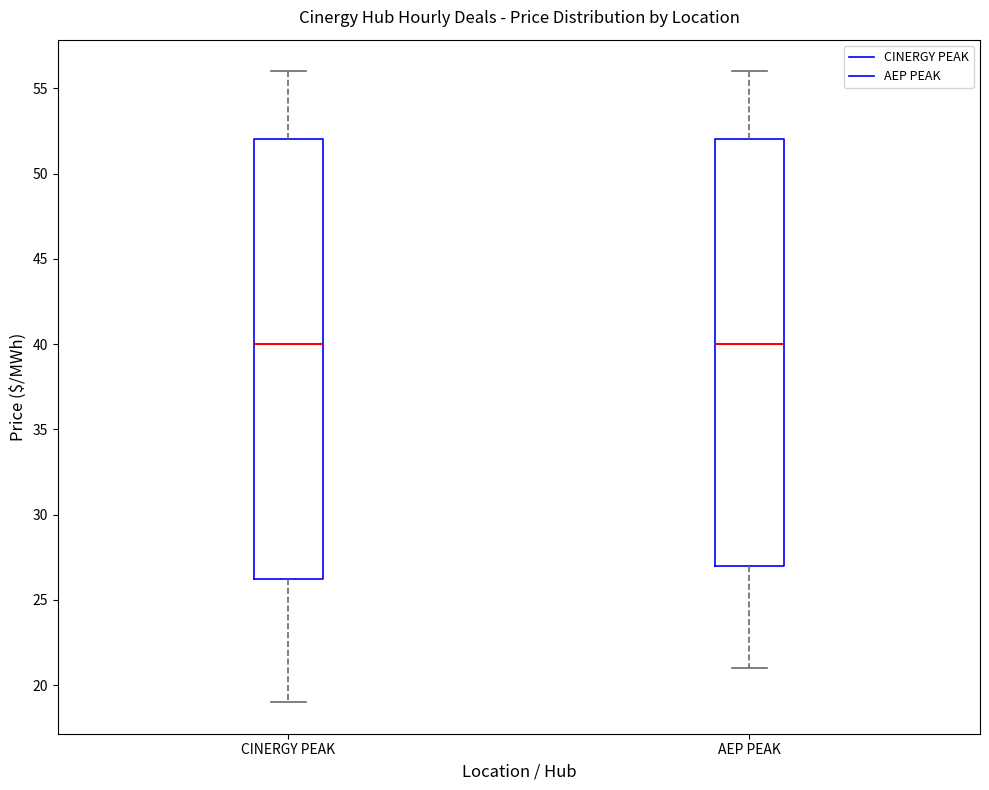

Reading left to right, read every box against the y-axis: the position of its median line, the range the box covers, and the ends of its whiskers. The values are not printed on the chart, so give them approximately, as read against the axis.

CINERGY PEAK: median 40.0, box 26.5 to 52.0, whiskers 19.0 to 56.0
AEP PEAK: median 40.0, box 27.0 to 52.0, whiskers 21.0 to 56.0